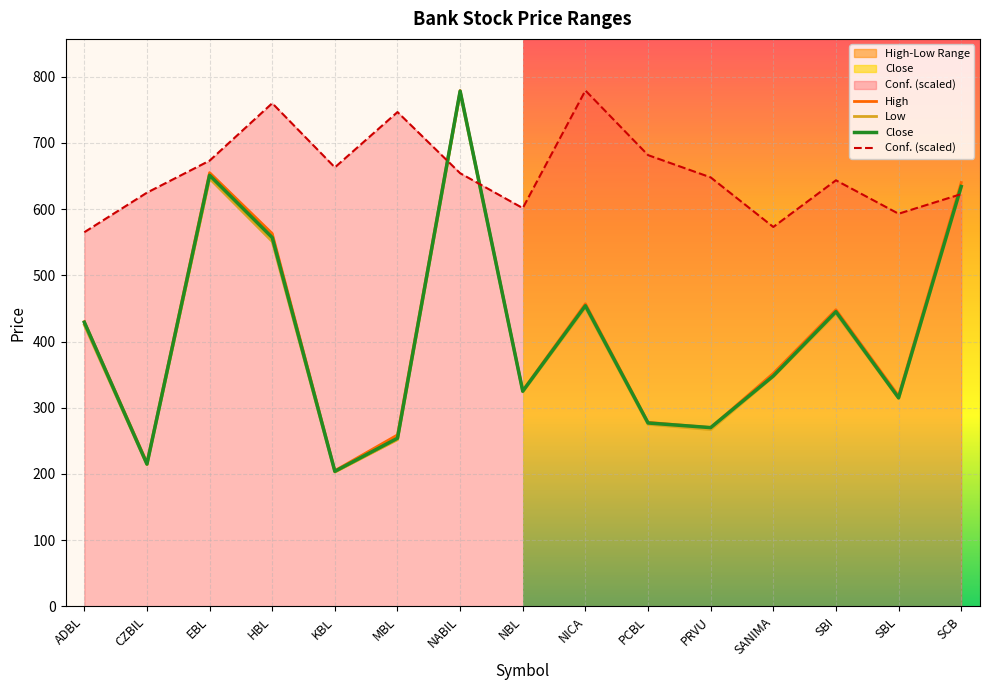

True or false: High and Low cross at least once.

False